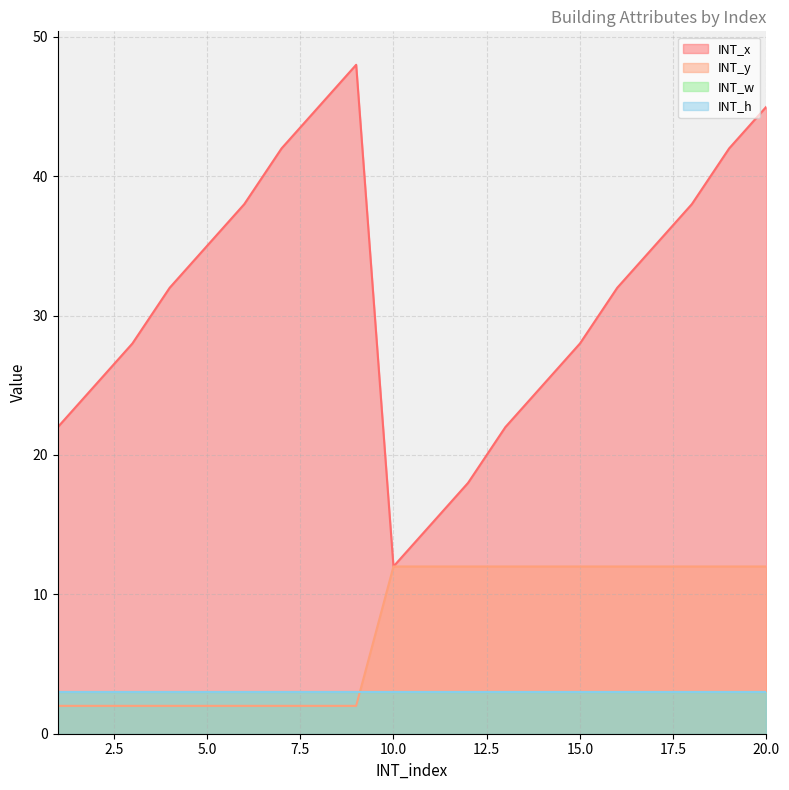

Where is the first local maximum for INT_x?

9